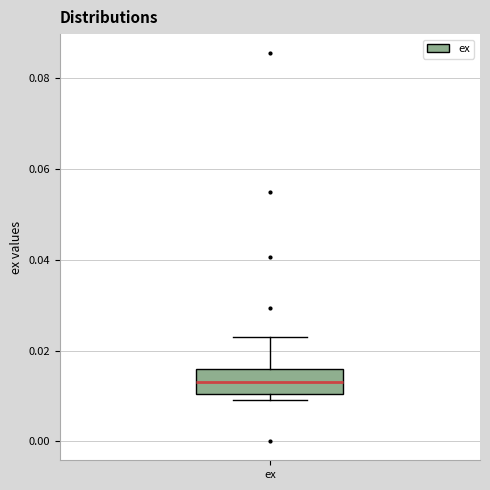

Transcribe this box plot: give where the median line is, the range the box spans, and where the two whiskers end, as read against the y-axis. The values are not printed on the chart, so give them approximately, as read against the axis.

median 0.014, box 0.010 to 0.016, whiskers 0.010 (just below the box's lower edge) to 0.022